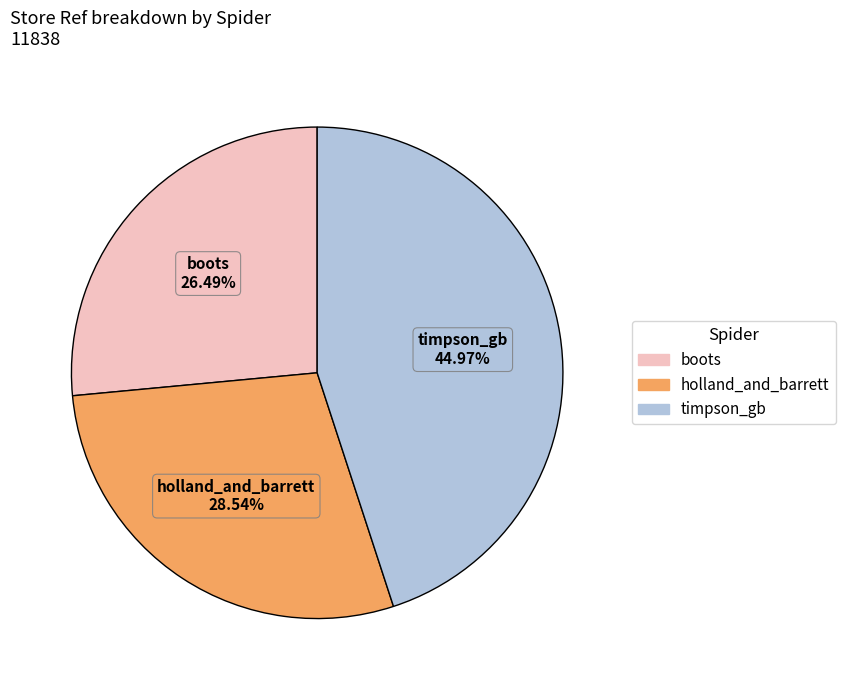

To the nearest percent, what is the difference between the largest and smallest slice percentages?

18%